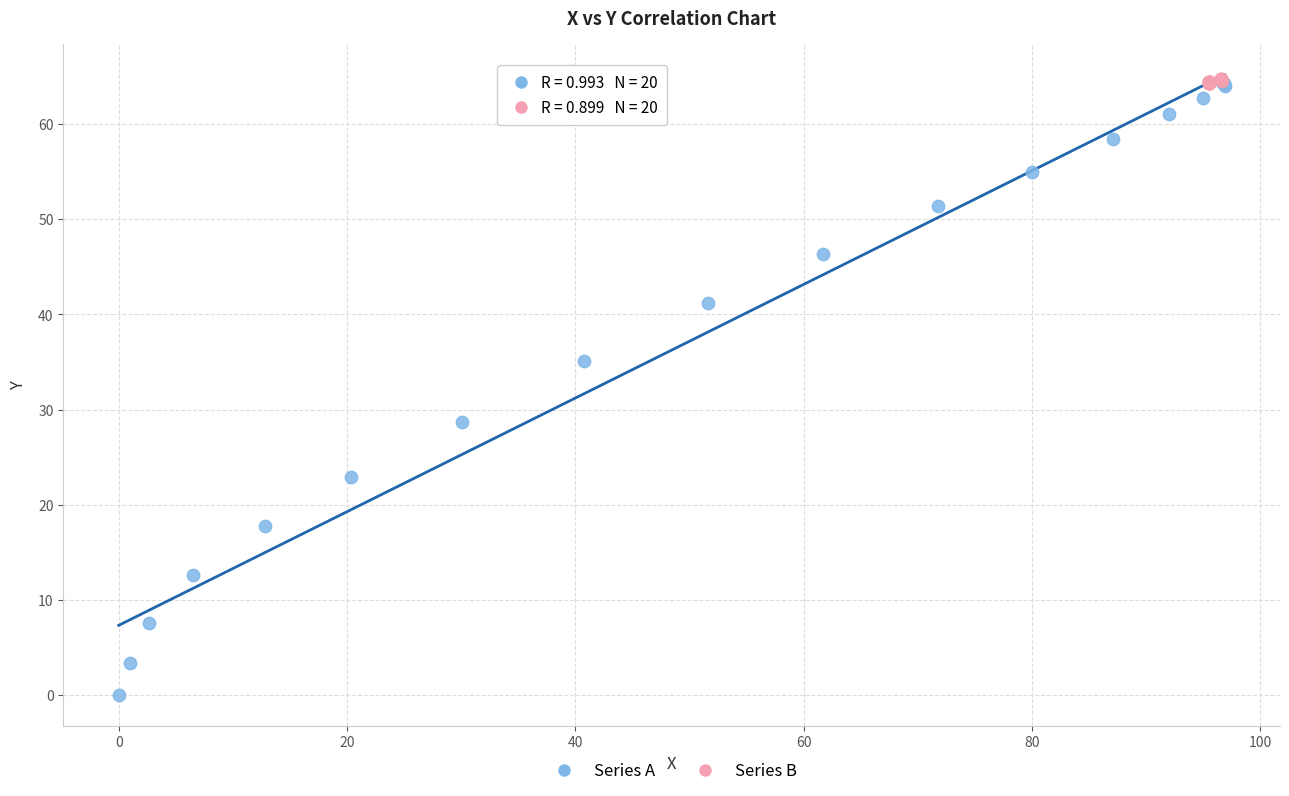

Which series contains the lowest Y value?

Series A